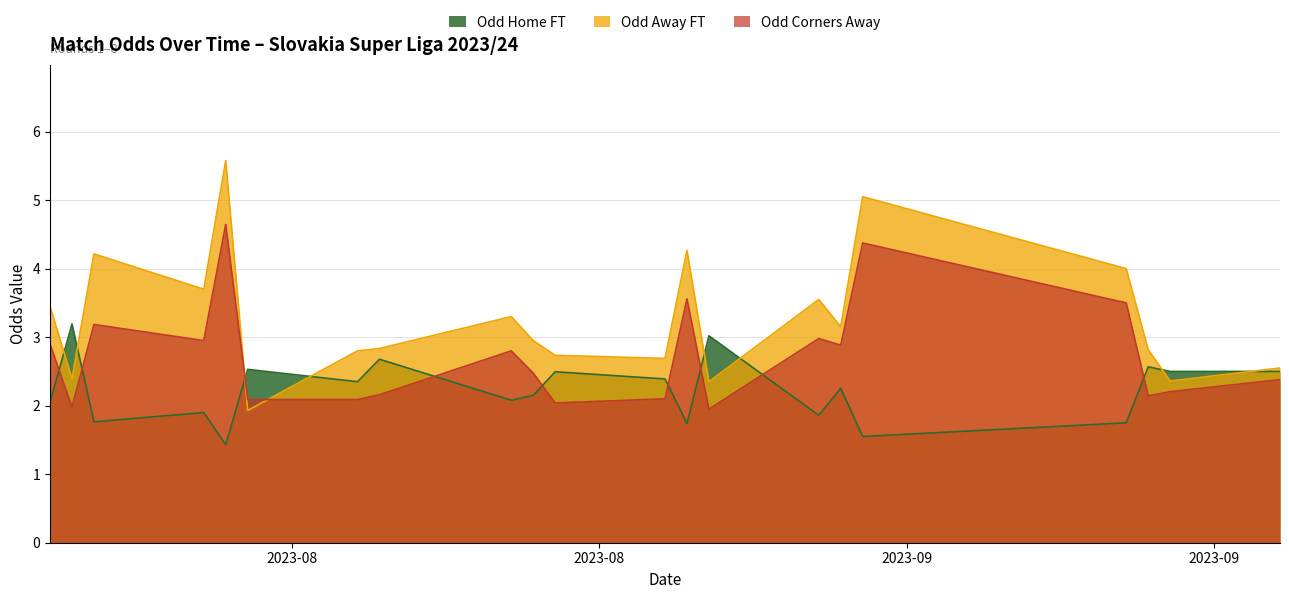

Which series has the largest total across all categories?

Odd Away FT